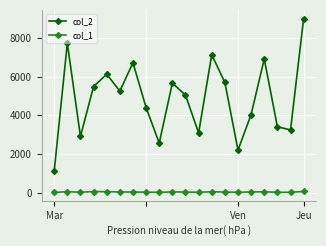

True or false: col_2 and col_1 intersect in this chart.

False